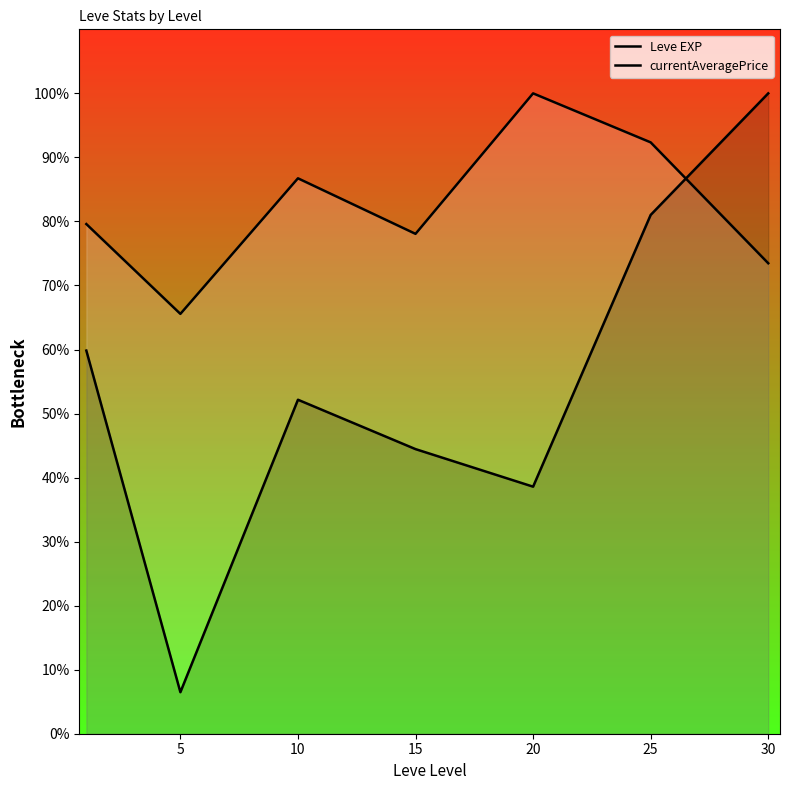

List the series in order of their overall mean, highest first.

Leve EXP, currentAveragePrice